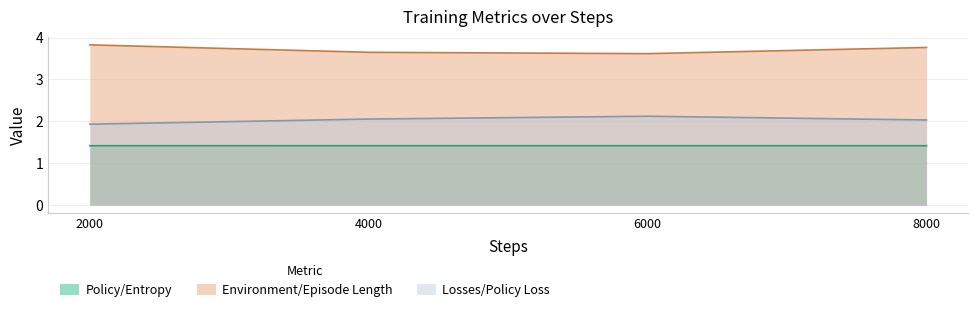

What is the spread (max minus min) of values at 8000?

2.3